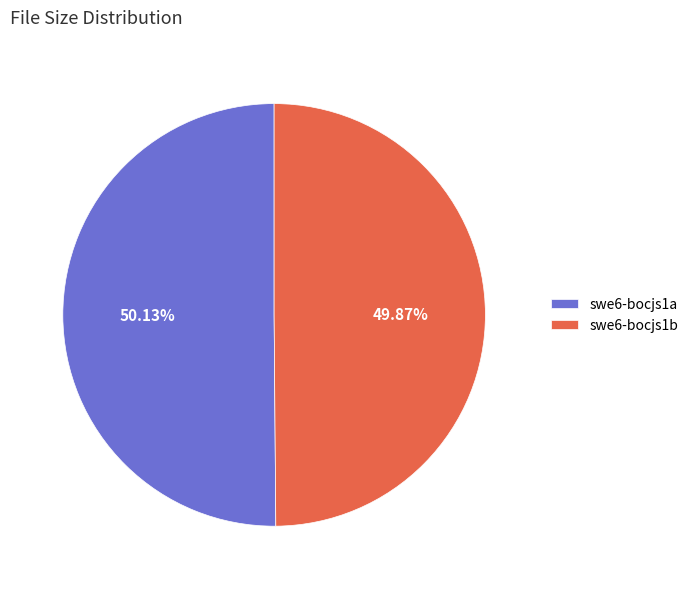

Is the sum of swe6-bocjs1b and swe6-bocjs1a greater than half?

Yes